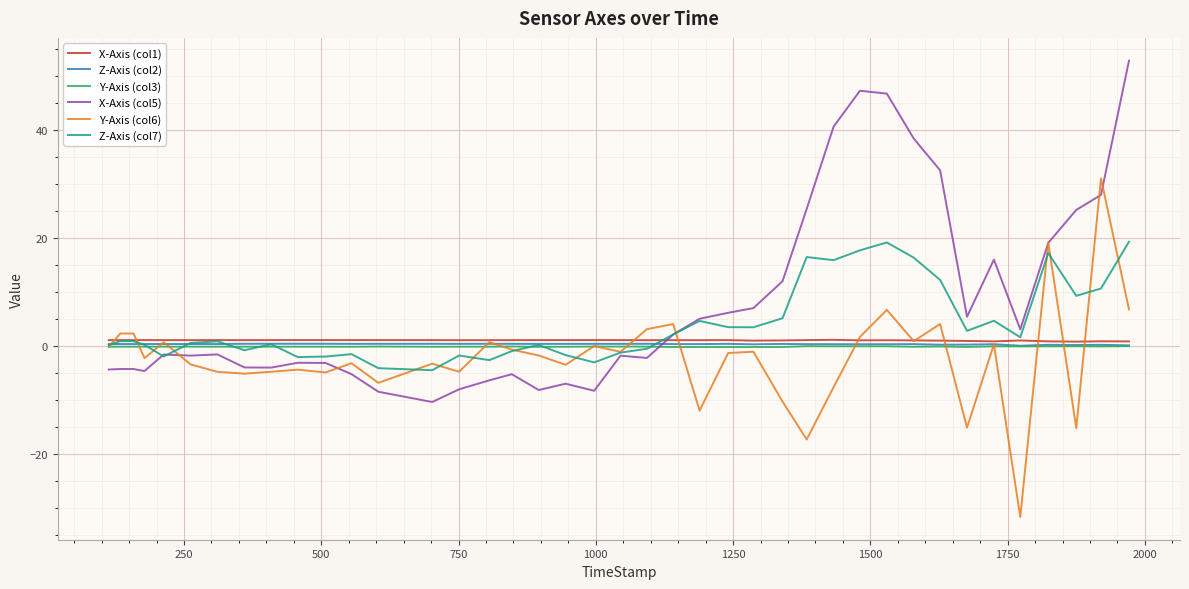

What is the minimum value for X-Axis (col5)?

-10.4